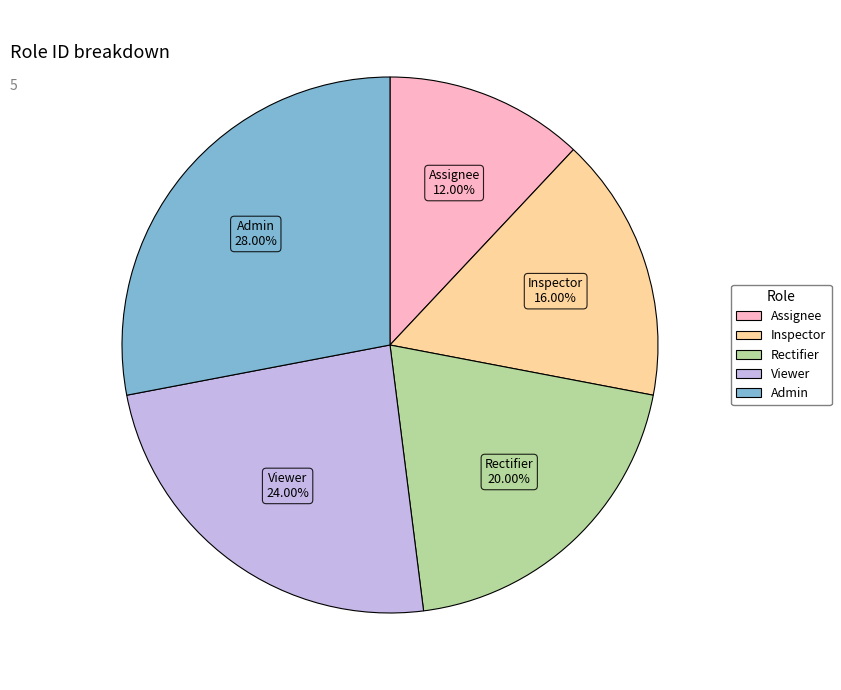

Is it true that Viewer is 34% of the pie?

False